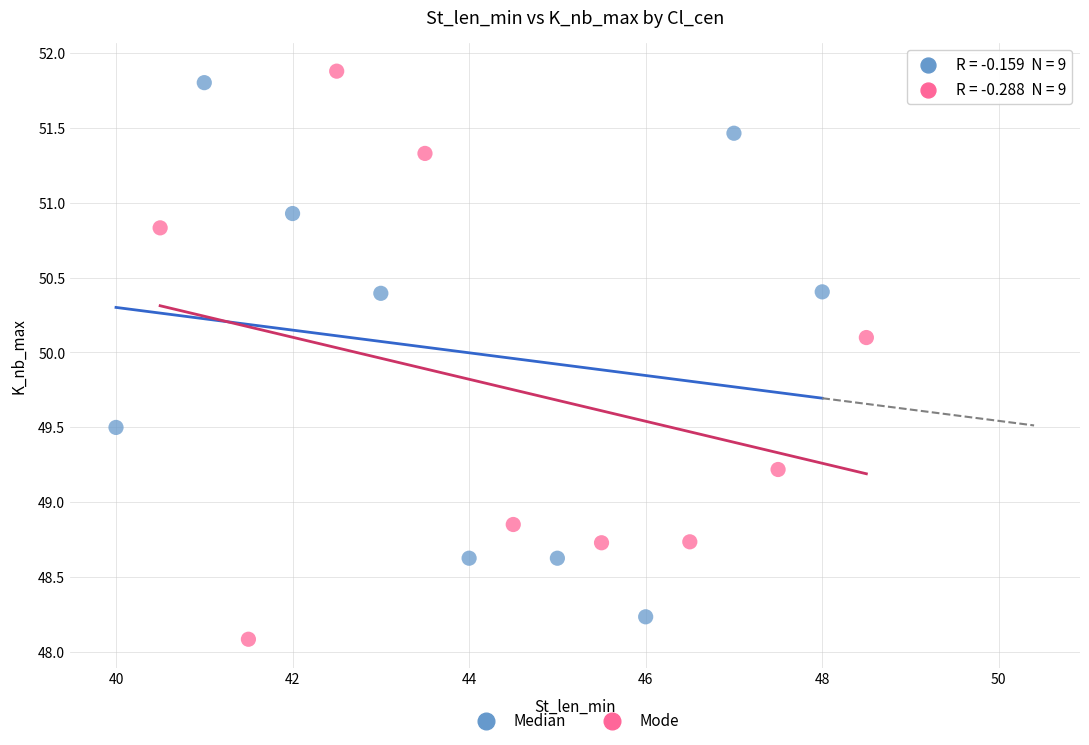

What are all the series names shown in the legend?

Median, Mode